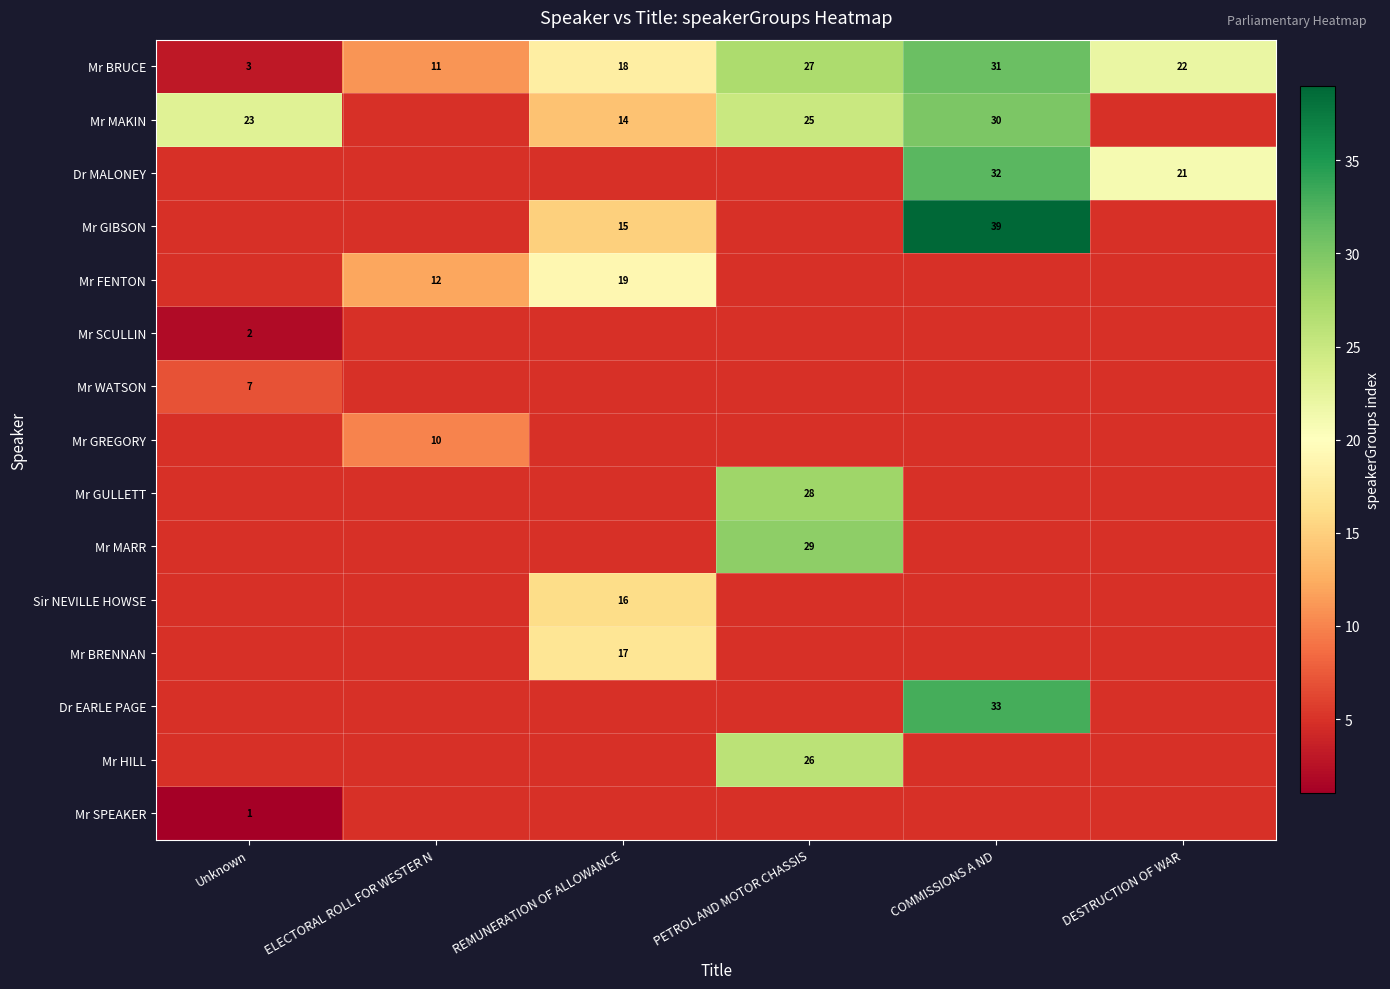

What is the difference between the Mr MAKIN values at PETROL AND MOTOR CHASSIS and REMUNERATION OF ALLOWANCE?

11.0